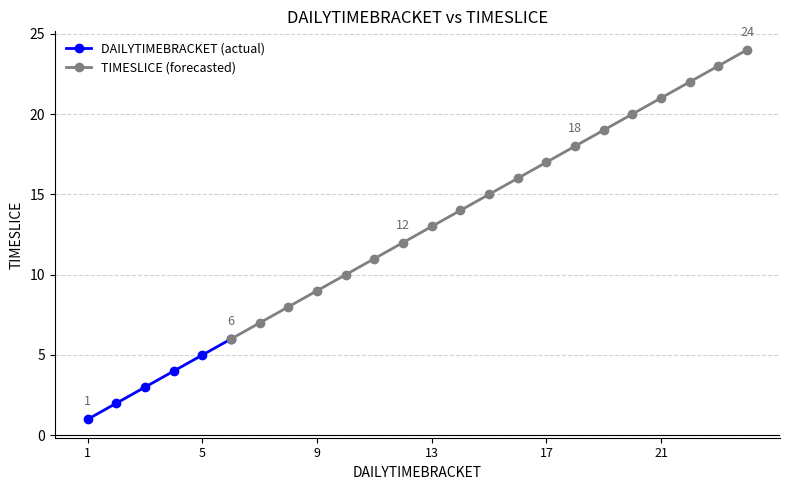

How many lines are shown in the chart?

2